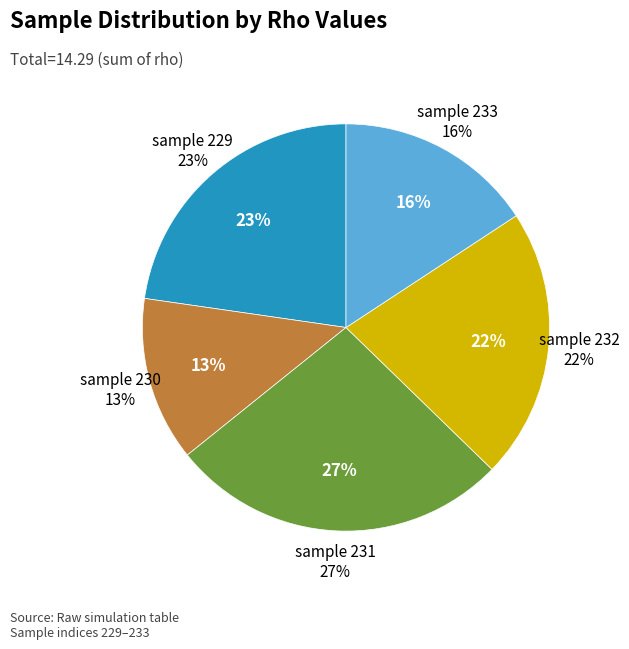

Rank the categories by value from lowest to highest.

230, 233, 232, 229, 231